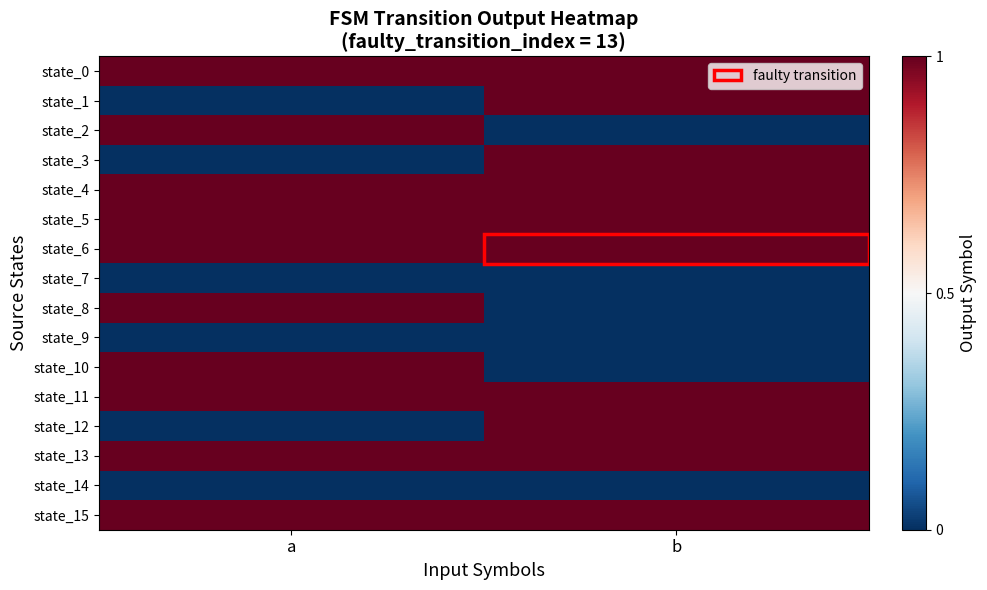

At b, list the series in order from largest to smallest.

state_0, state_1, state_3, state_4, state_5, state_6, state_11, state_12, state_13, state_15, state_2, state_7, state_8, state_9, state_10, state_14